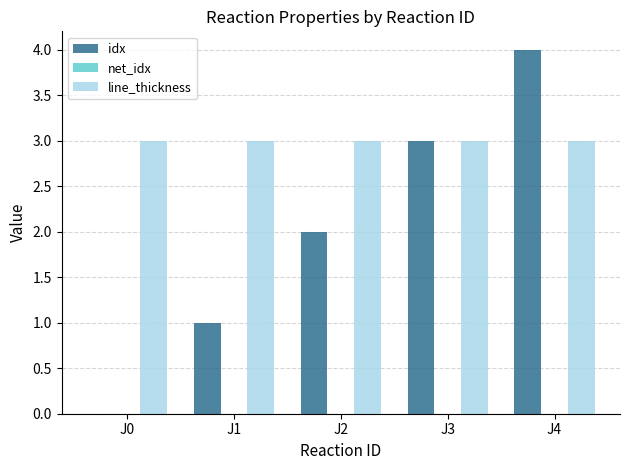

What is the maximum value shown in the chart?

4